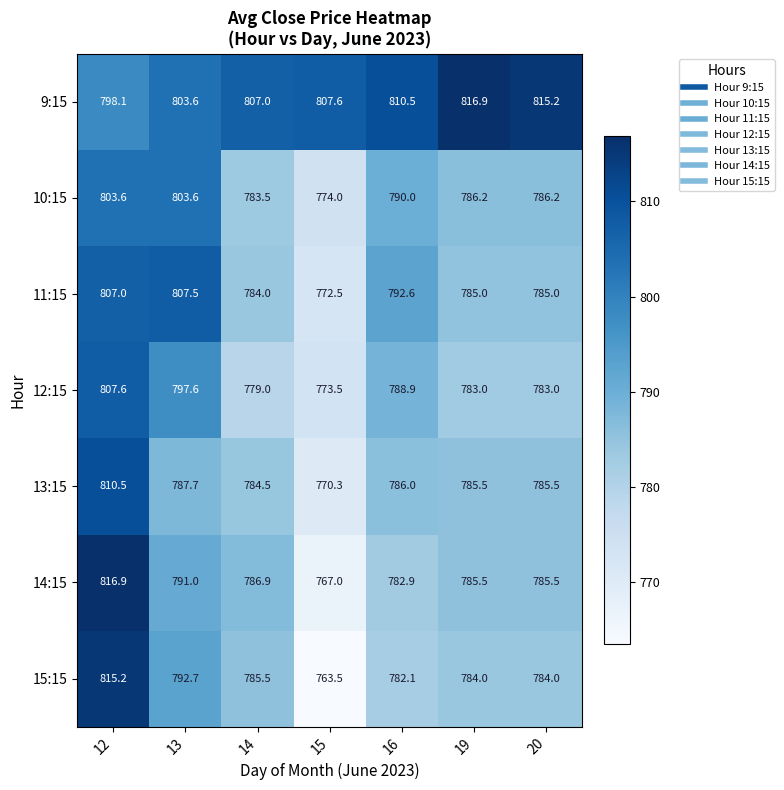

How many data points does each series have?

7